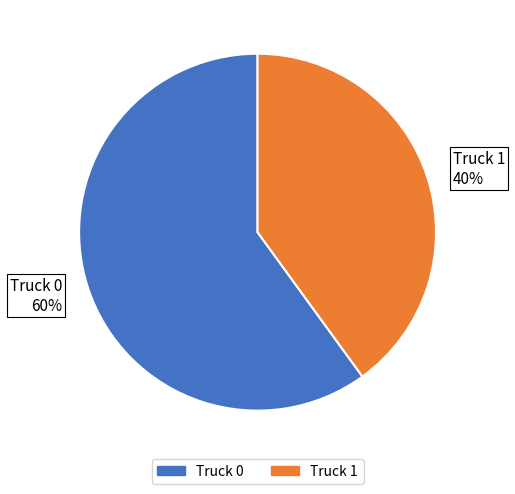

Approximately how many times larger is the value at Truck 1 40% compared to Truck 0 60%?

0.7